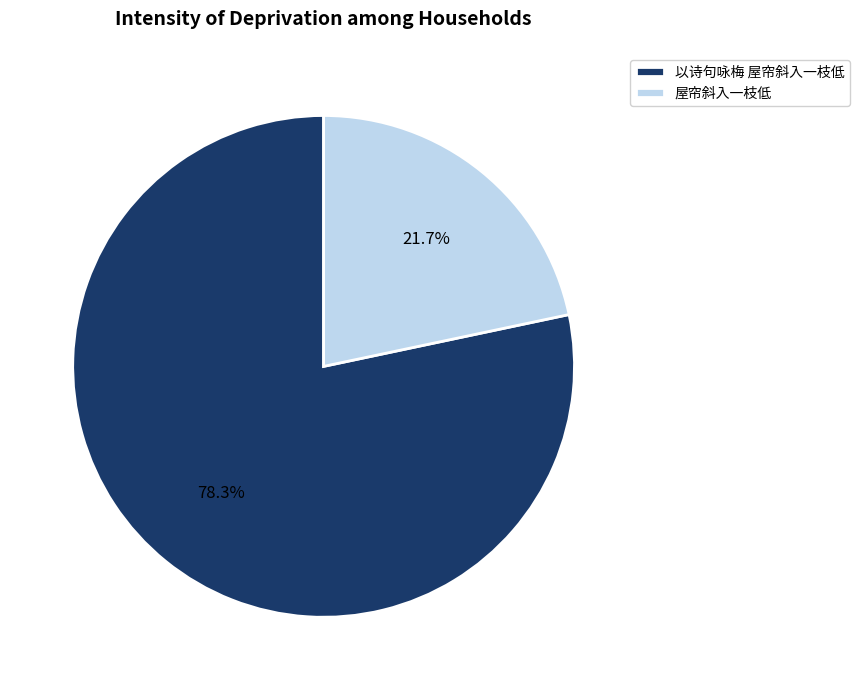

Which category has the biggest portion of the pie?

以诗句咏梅 屋帘斜入一枝低